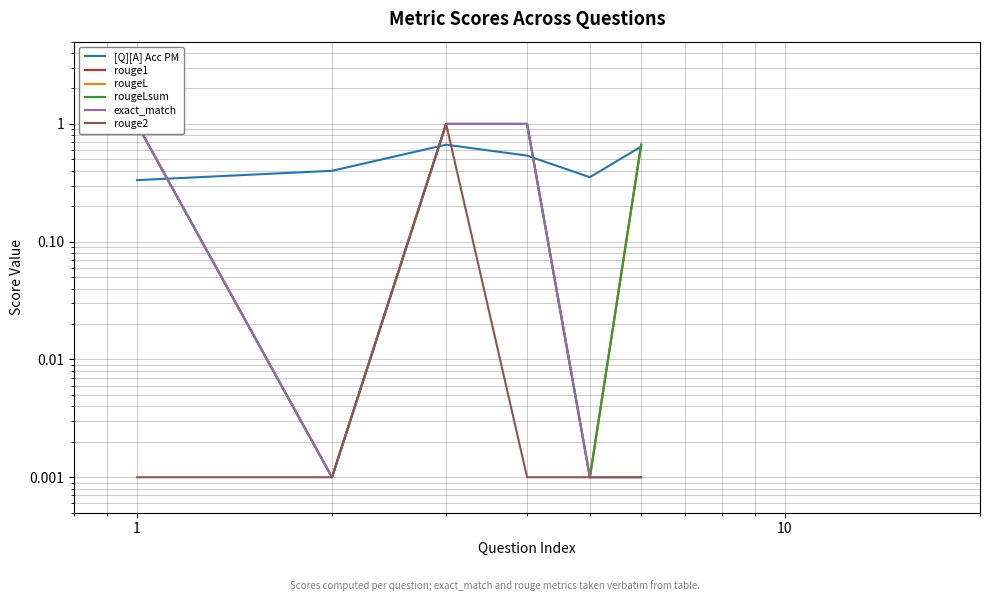

True or false: exact_match and rouge2 intersect in this chart.

False